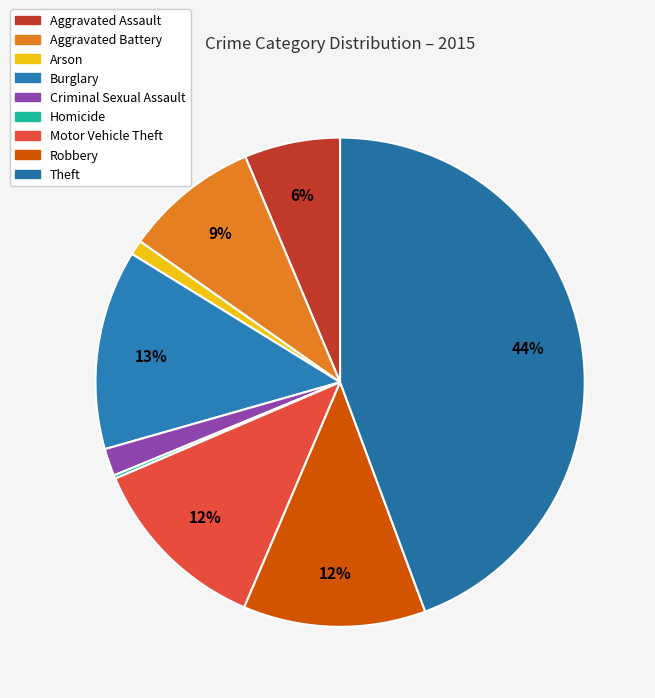

What is the largest slice in the pie chart?

Theft